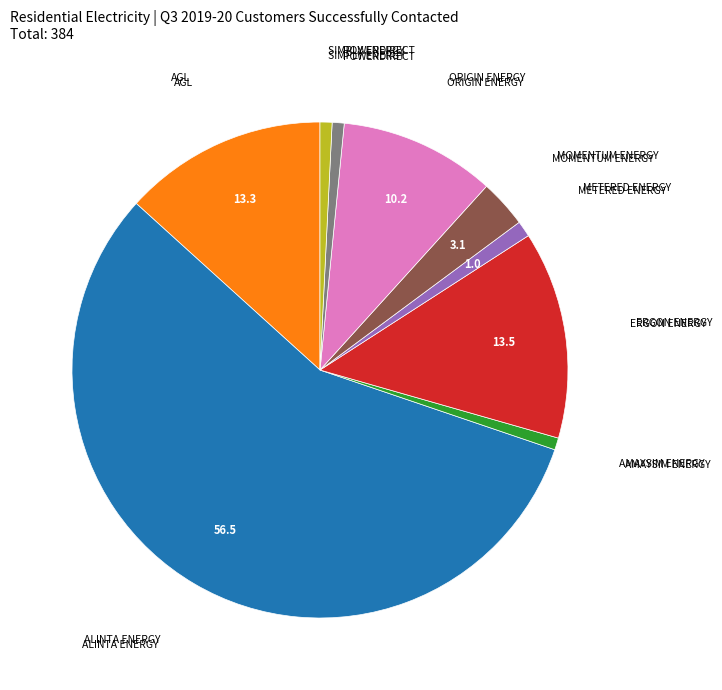

Is there a majority slice in this chart?

Yes